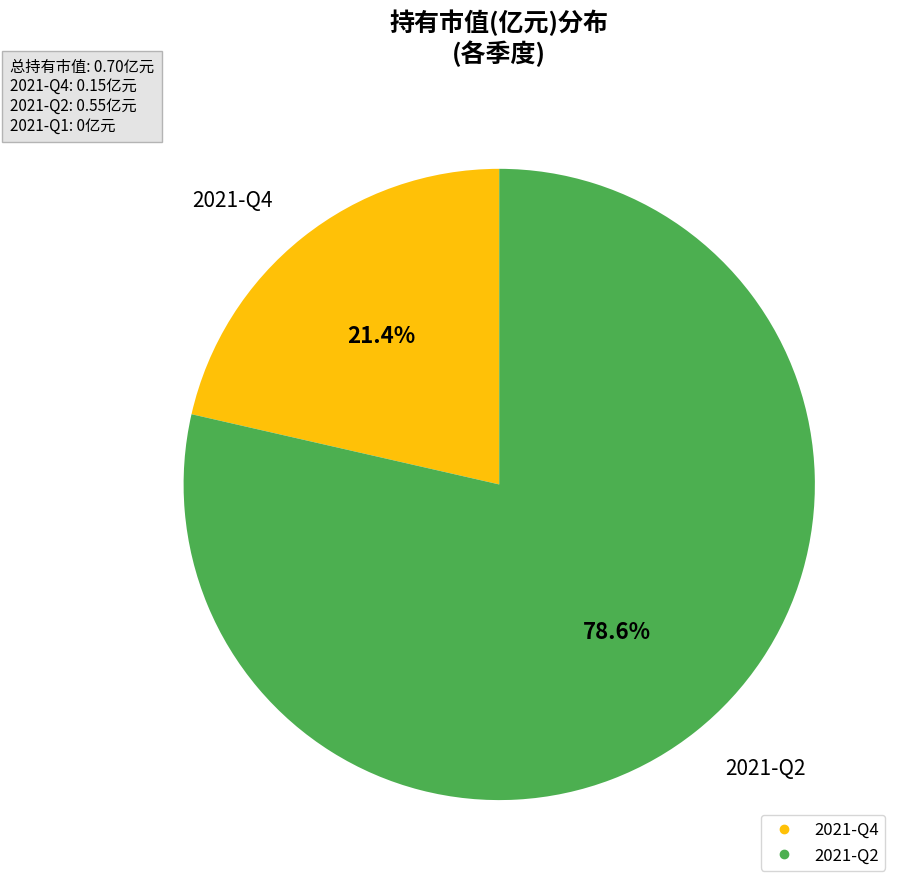

To the nearest percent, what is the average slice percentage?

50%